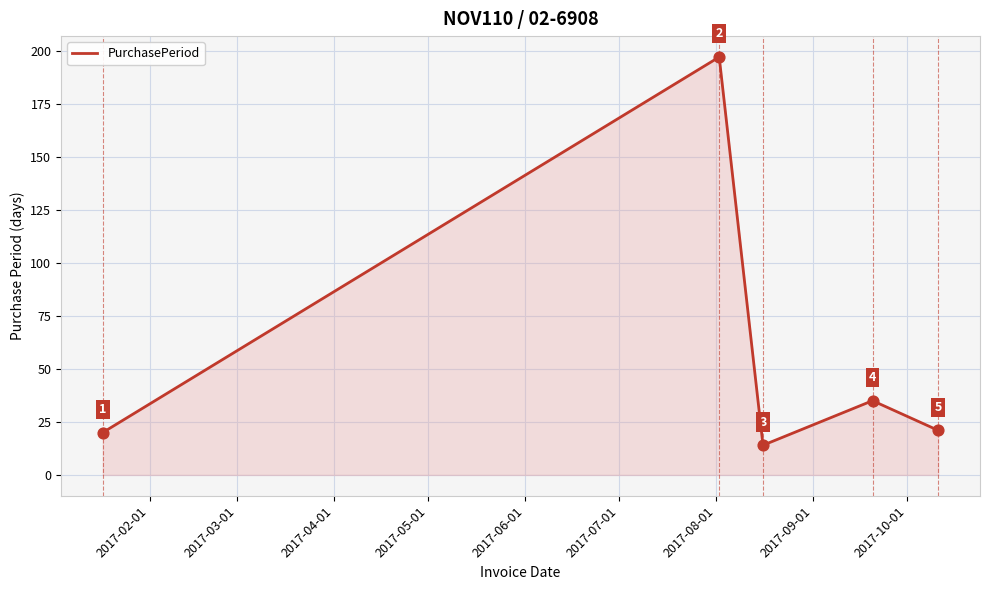

What is the smallest value displayed?

14